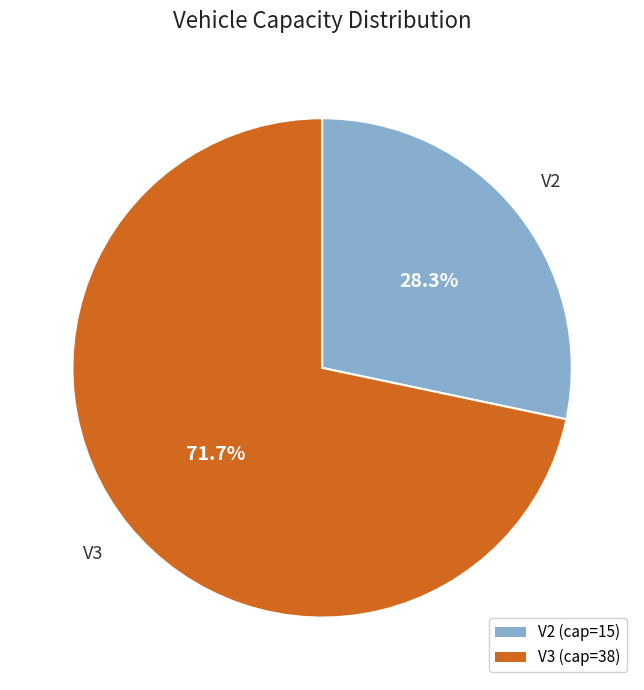

To the nearest percent, what is the difference between the V3 and V2 slice percentages?

43%